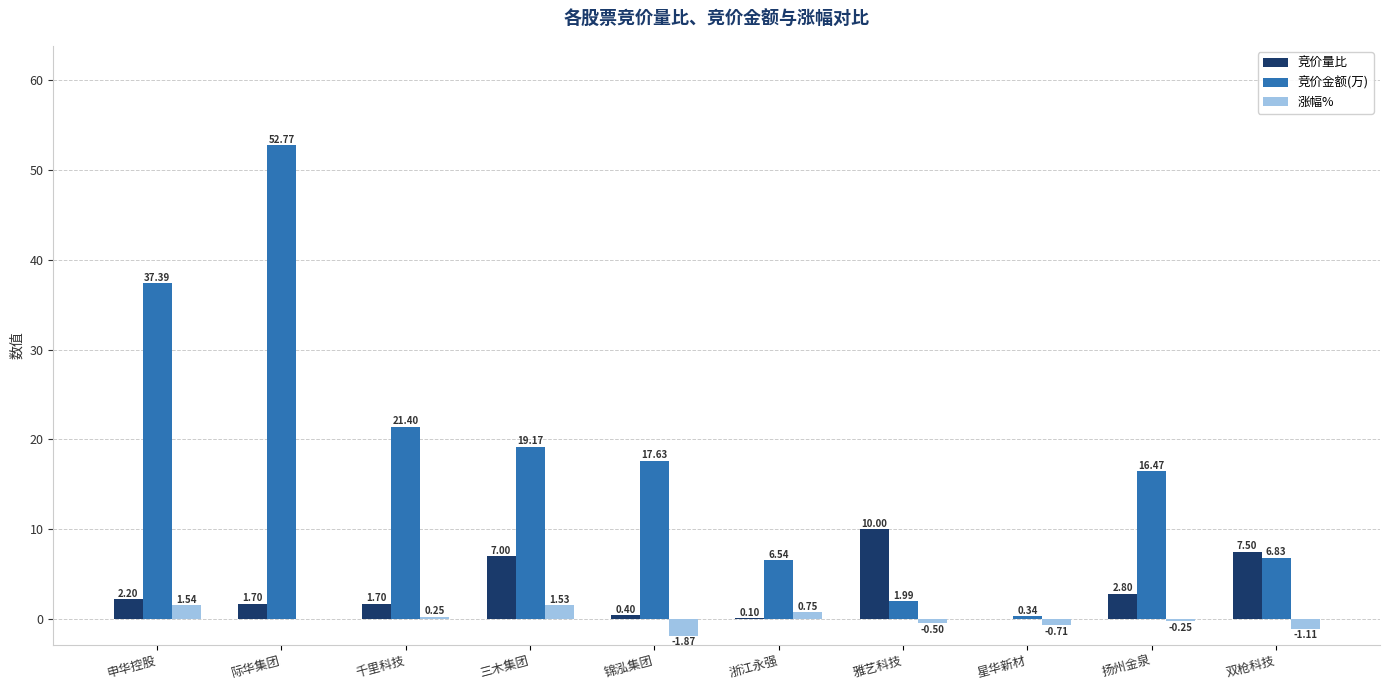

Which label corresponds to the largest value in the chart?

际华集团